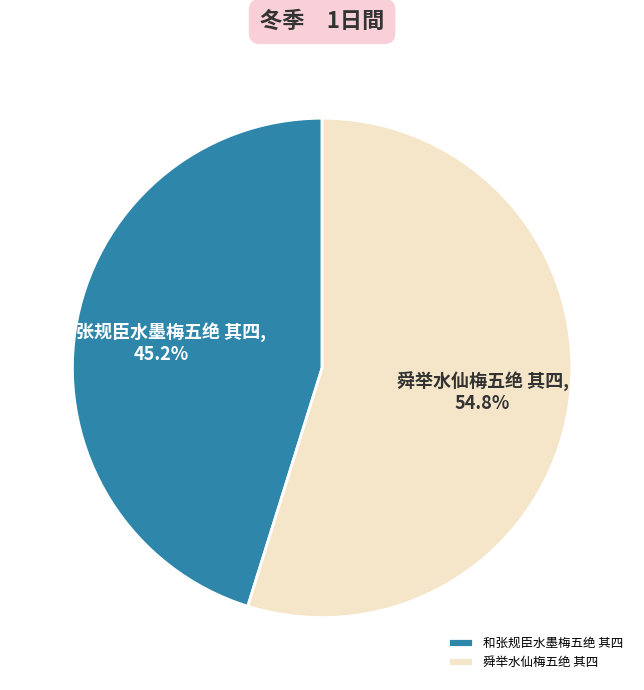

Does any single category account for the majority?

Yes